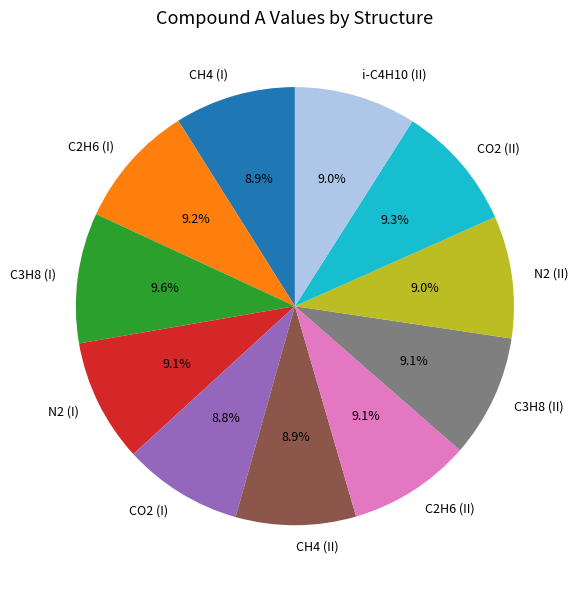

How many segments does this pie chart have?

11